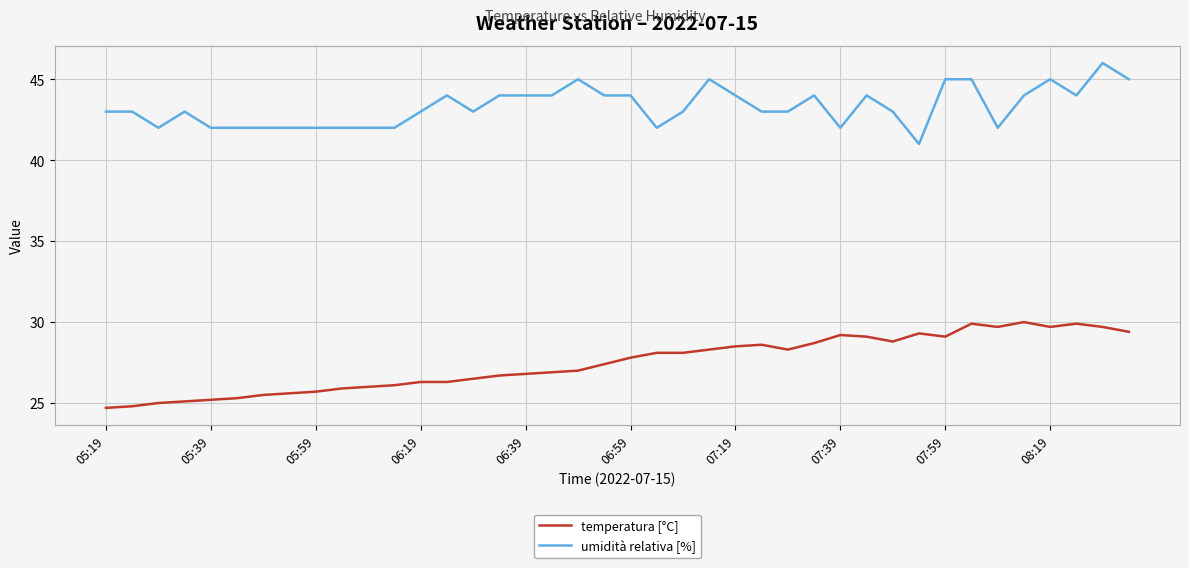

Which series has the widest spread of values?

temperatura [°C]